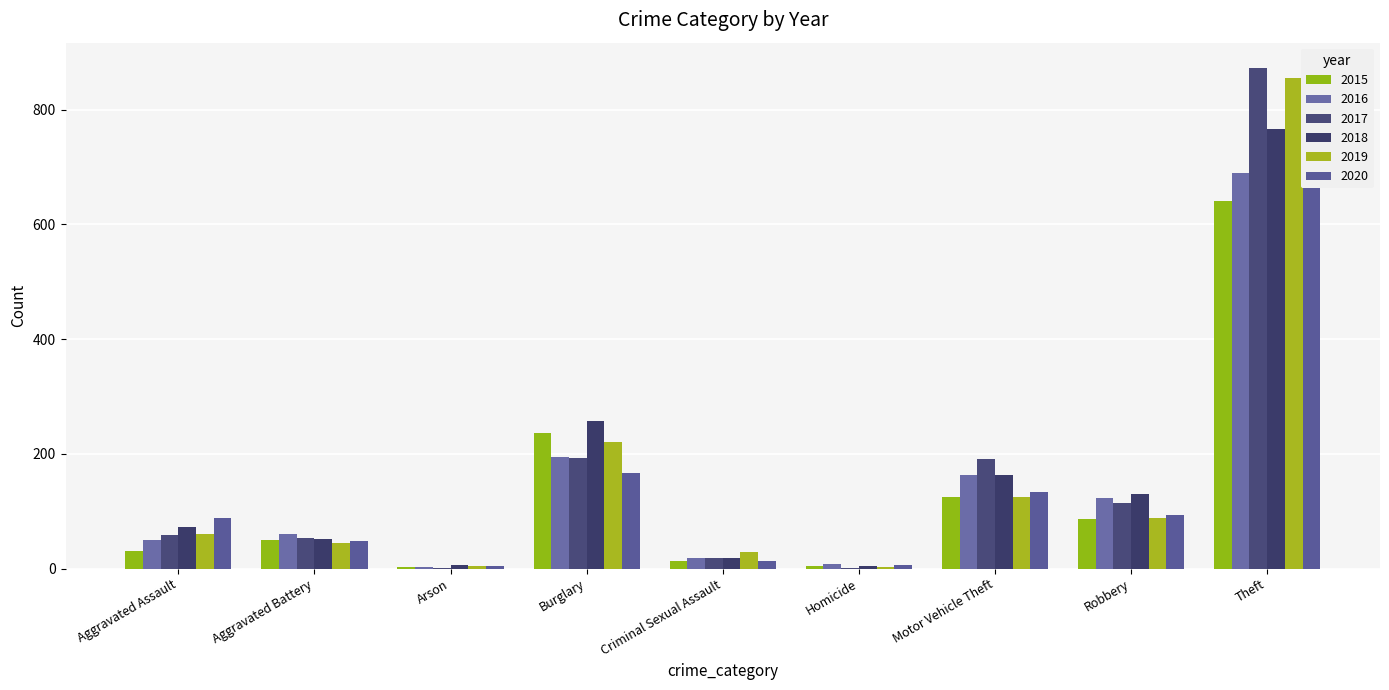

Reading left to right, list all the values displayed in this chart.

2015: 31	50	3	236	13	4	125	87	641
2016: 50	60	3	194	19	8	163	123	689
2017: 59	54	1	192	19	2	191	115	873
2018: 72	52	6	257	19	5	164	130	767
2019: 61	45	5	221	29	3	125	89	855
2020: 88	48	4	167	13	6	134	94	714